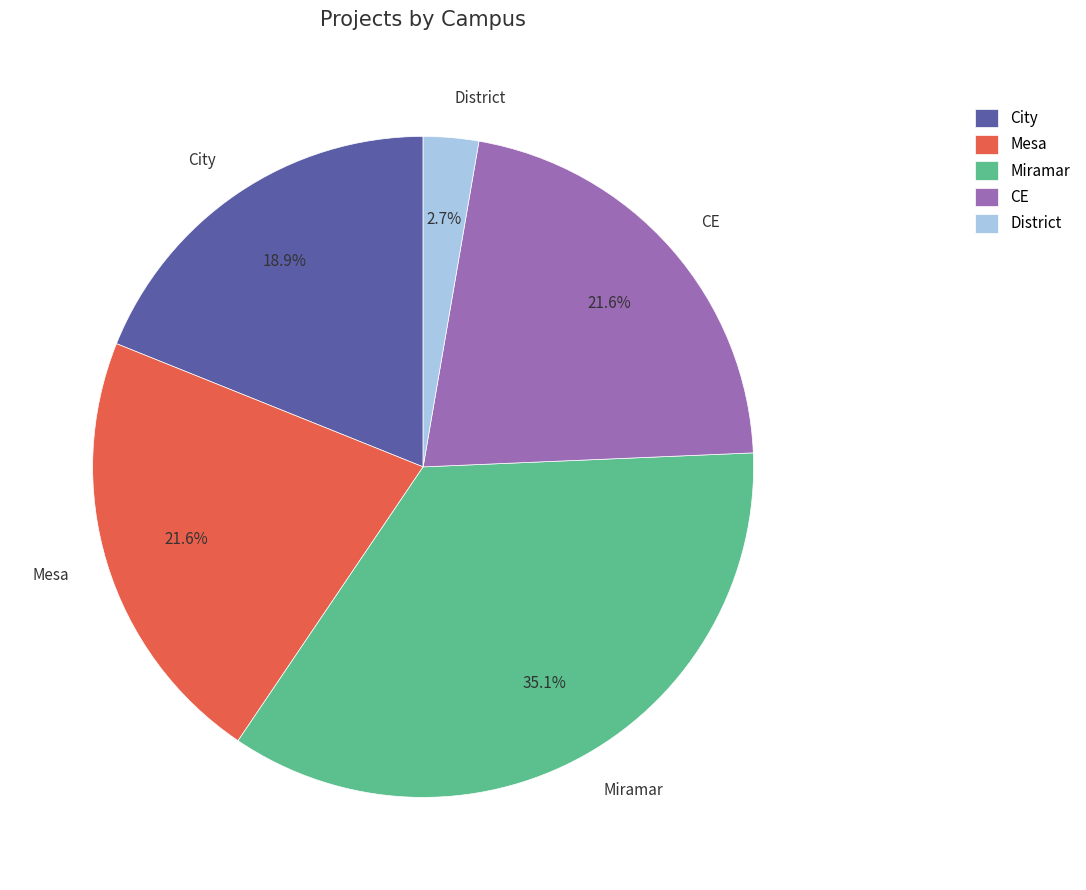

To the nearest percent, what is the average slice percentage?

20%